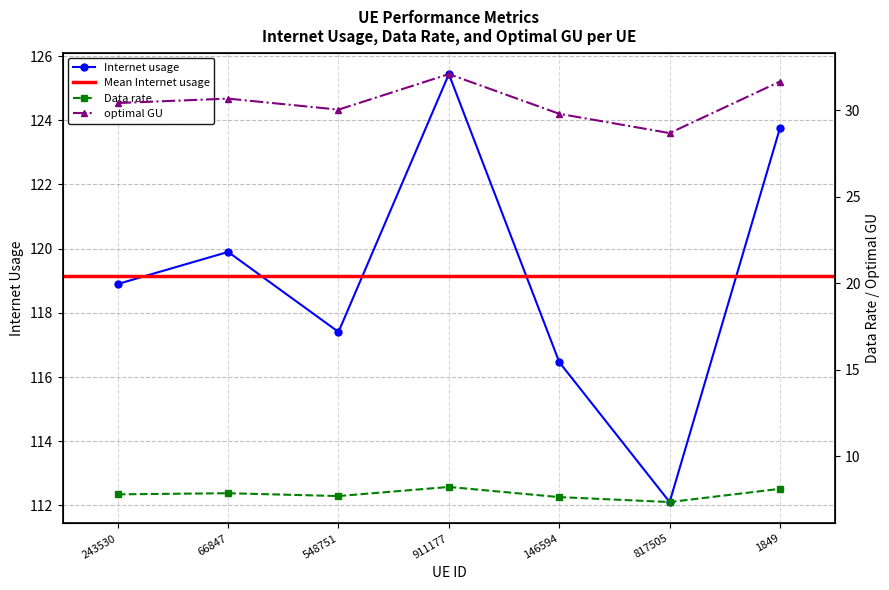

At which category does Internet usage reach its first local peak?

66847